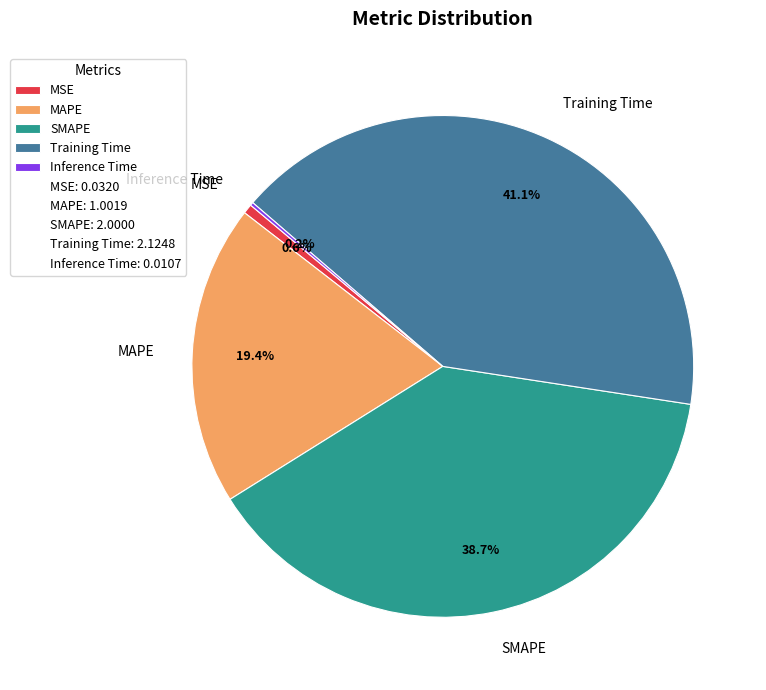

What is the total percentage of Training Time and MAPE?

60.5%